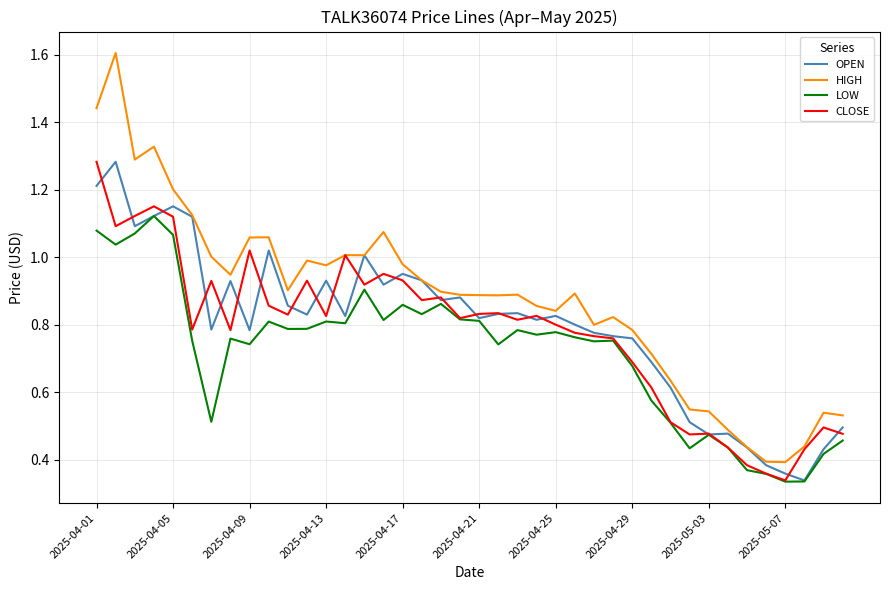

True or false: HIGH and LOW cross at least once.

False